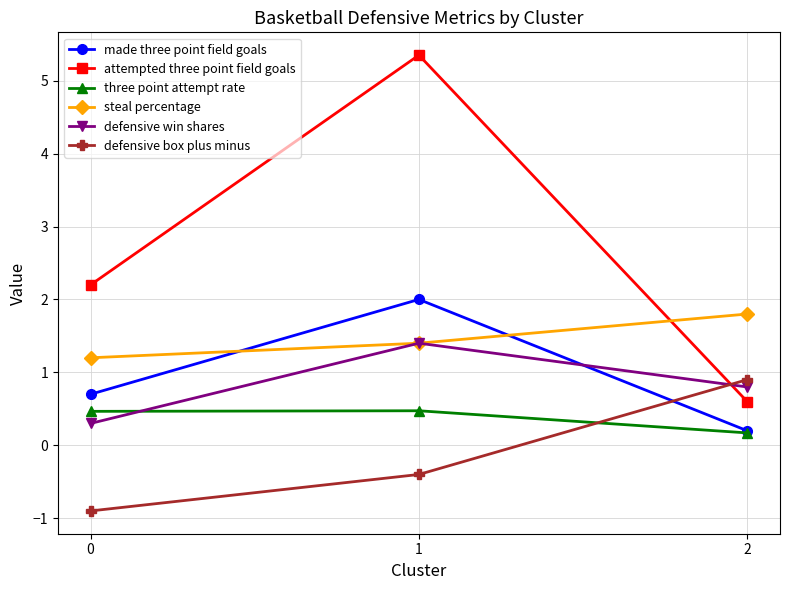

Is it true that steal percentage equals 1.2 at 0?

True